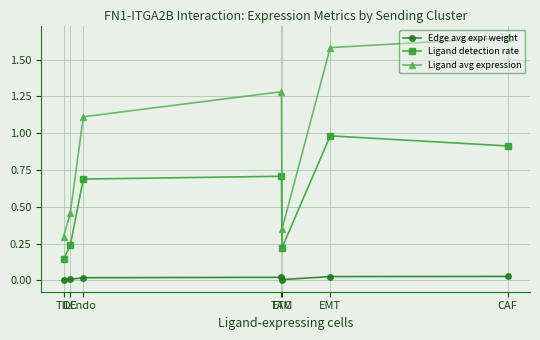

At which label does Ligand avg expression first exceed 1?

Endo